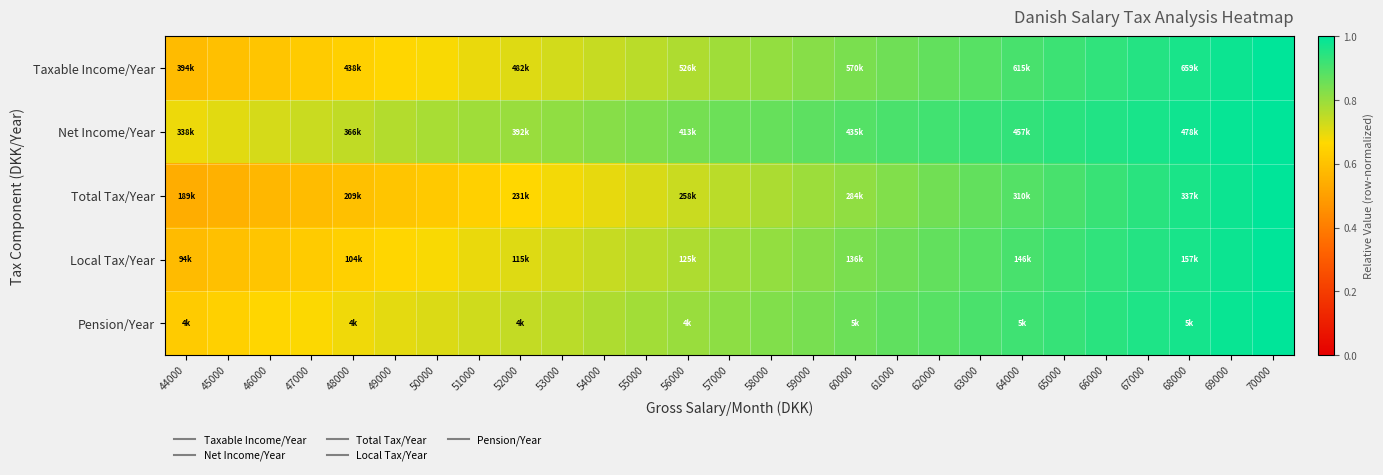

How many distinct data groups are displayed?

5